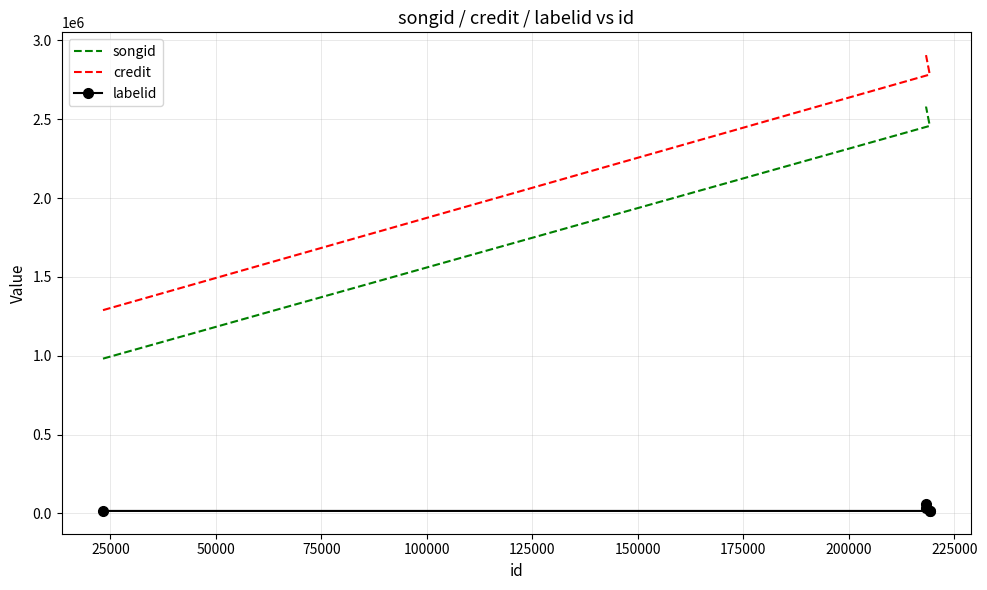

How many lines are shown in the chart?

3